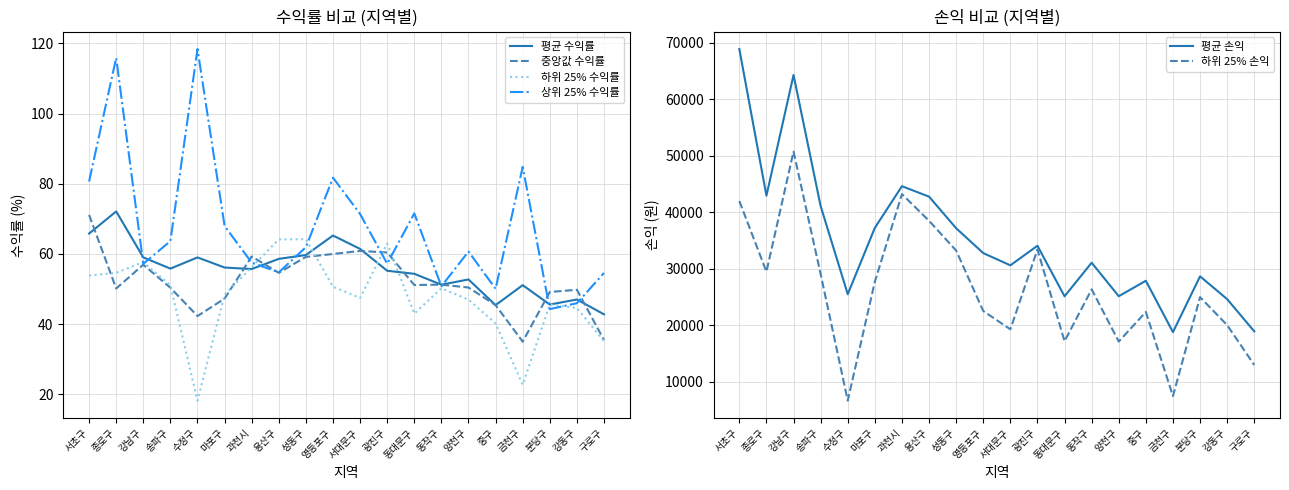

What position from the left is 서초구?

1